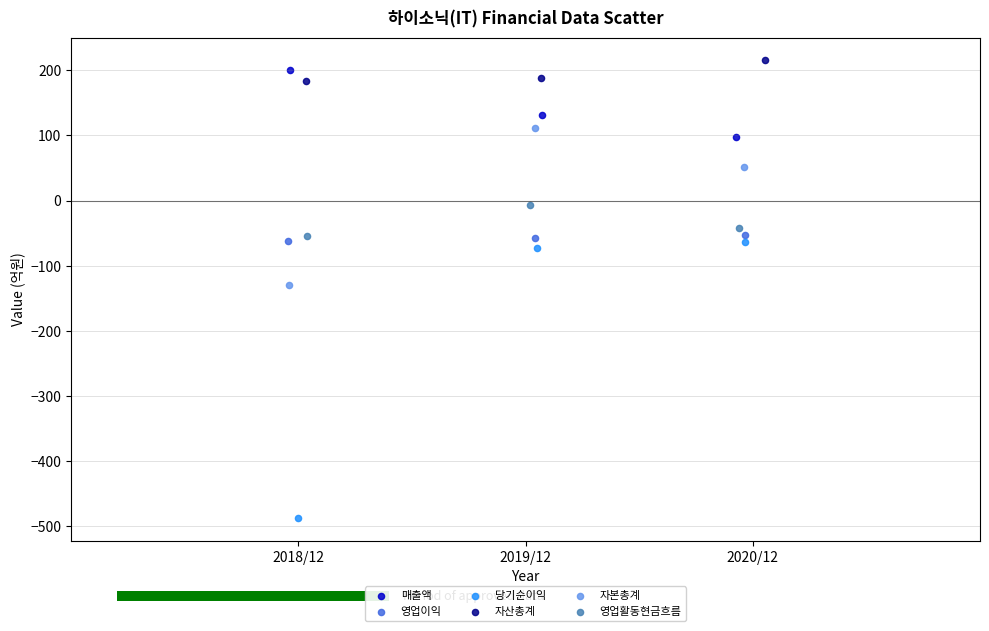

Which series contains the lowest Y value?

당기순이익